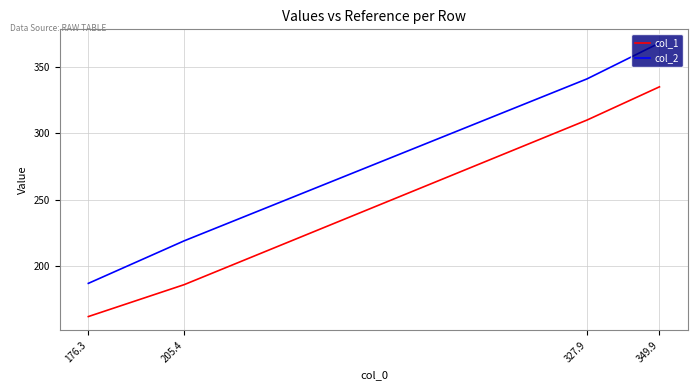

List the labels in order of col_2 value, largest first.

349.9, 327.9, 205.4, 176.3